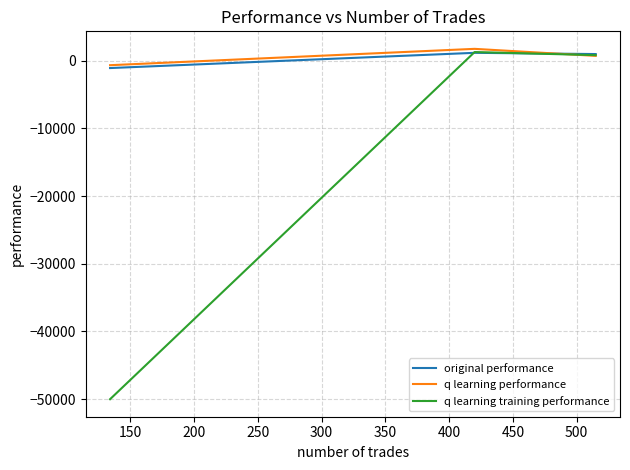

What is the total value across all series at 200?

-51785.8